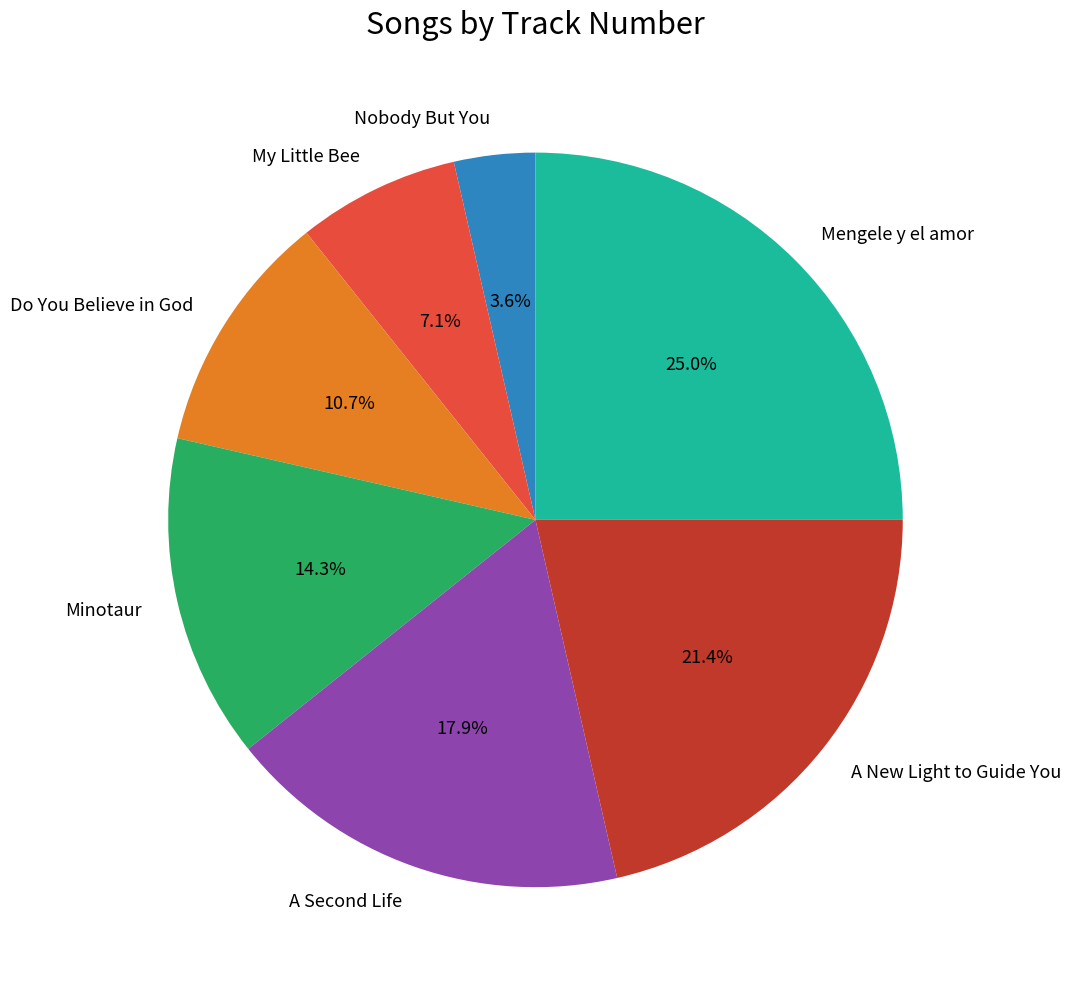

To the nearest percent, what is the difference between the Do You Believe in God and Minotaur slice percentages?

4%